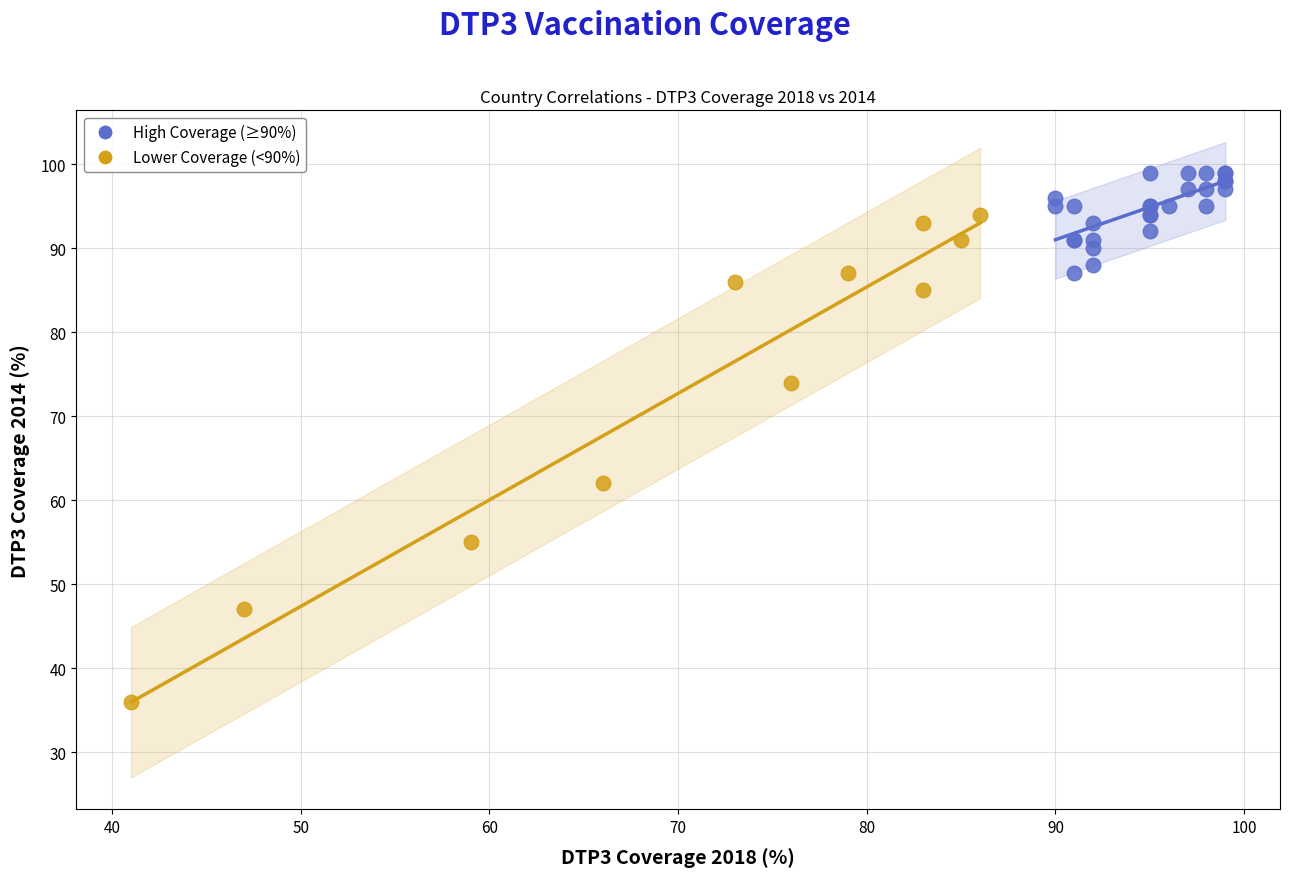

Which series contains the lowest Y value?

Lower Coverage (<90%)